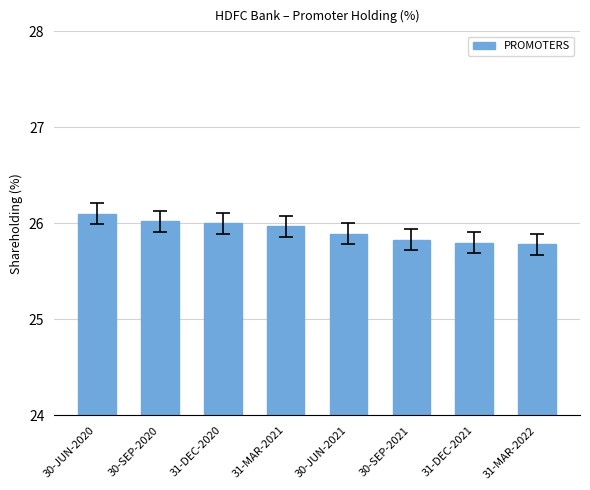

Reading left to right, what are all the values shown in this chart?

30-JUN-2020=26.1	30-SEP-2020=26.0	31-DEC-2020=26.0	31-MAR-2021=26.0	30-JUN-2021=25.9	30-SEP-2021=25.8	31-DEC-2021=25.8	31-MAR-2022=25.8